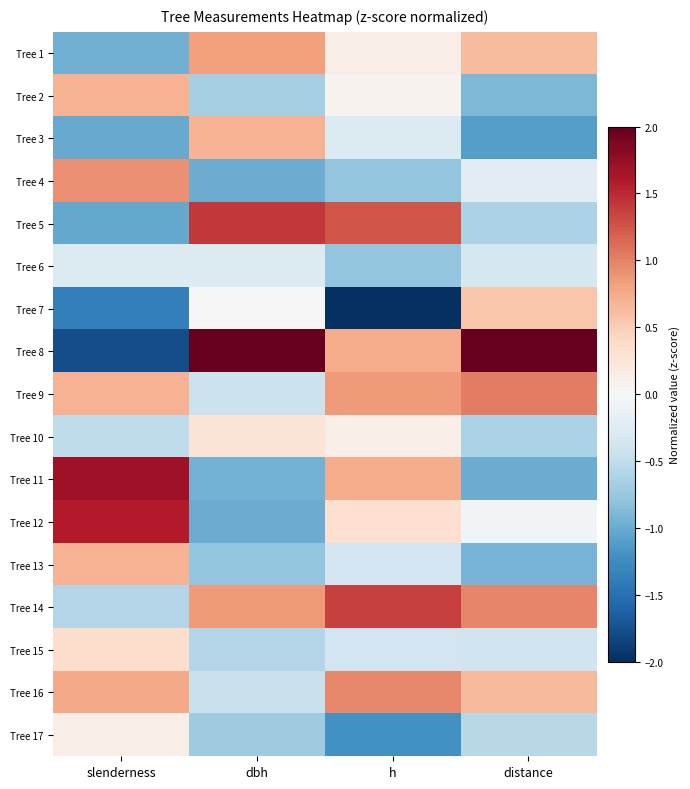

Which has a higher value, distance or h?

distance